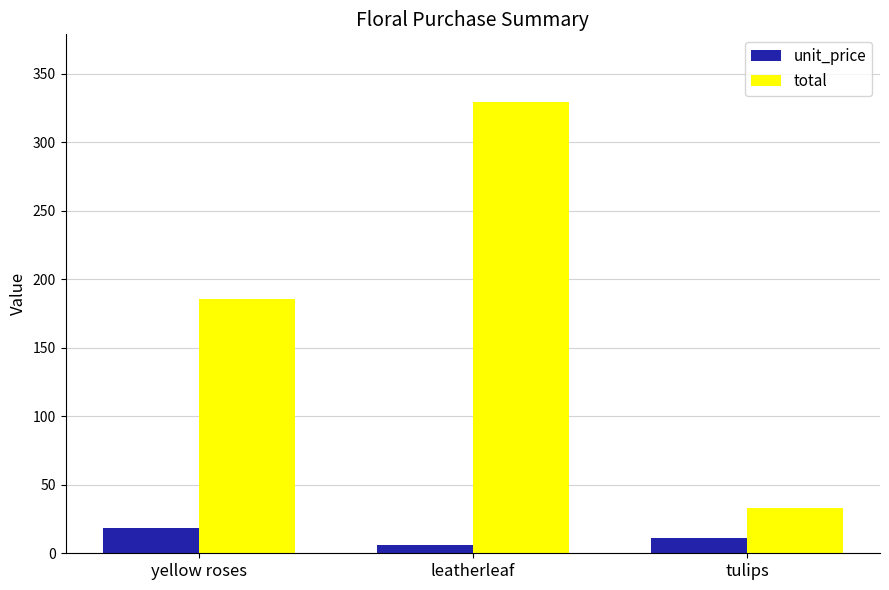

Which series has the largest total across all categories?

total